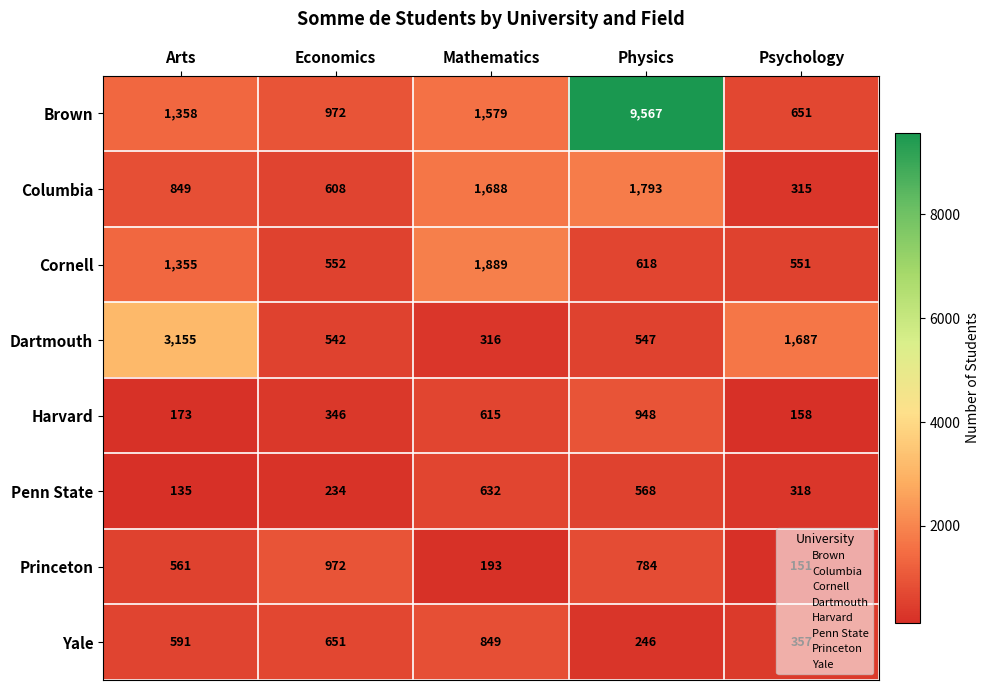

Count the number of categories in the chart.

5